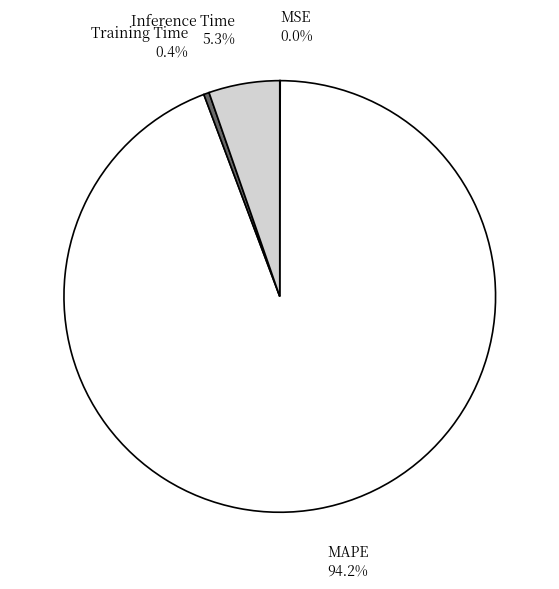

What percentage is NOT represented by Training Time?

99.6%